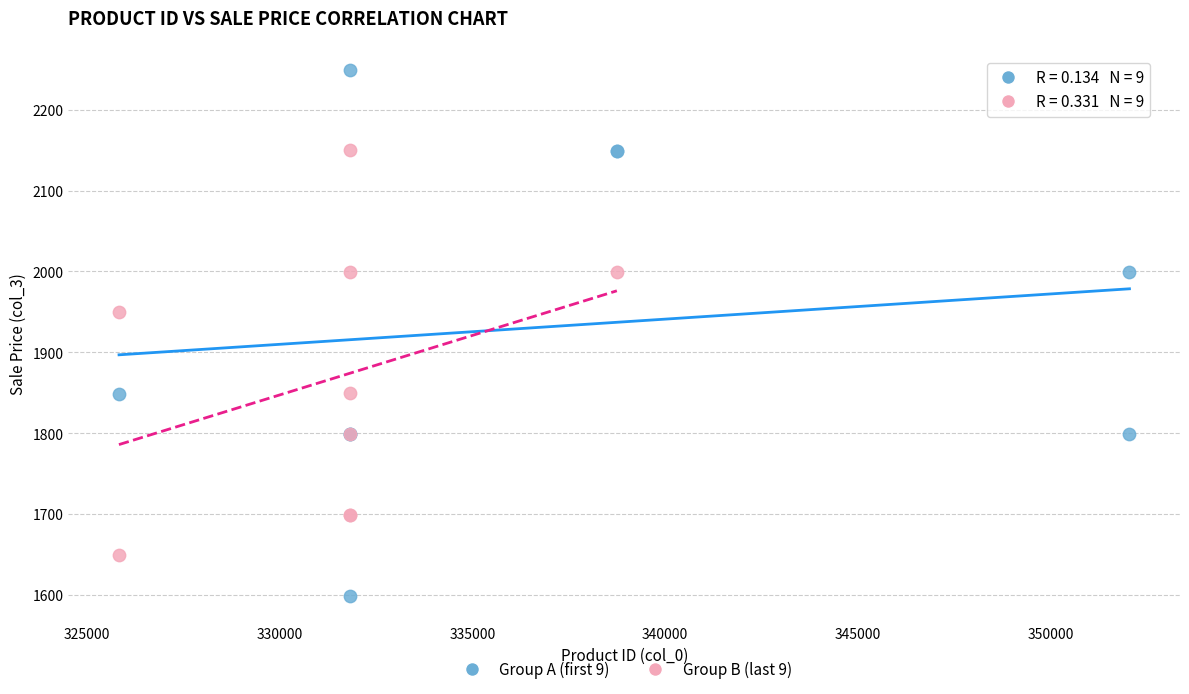

What are all the series names shown in the legend?

Group A (first 9), Group B (last 9)